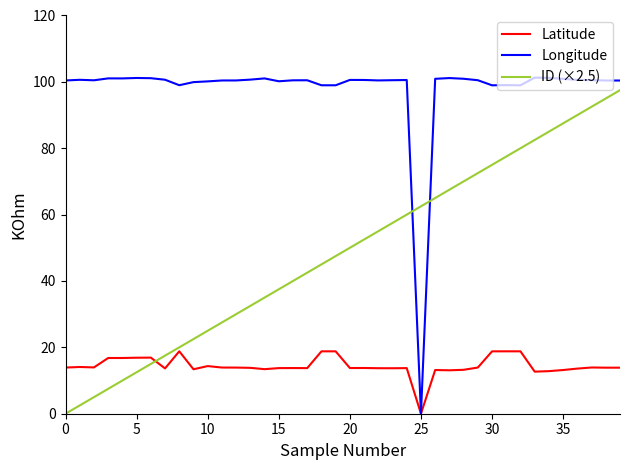

Which series has the widest spread of values?

Longitude